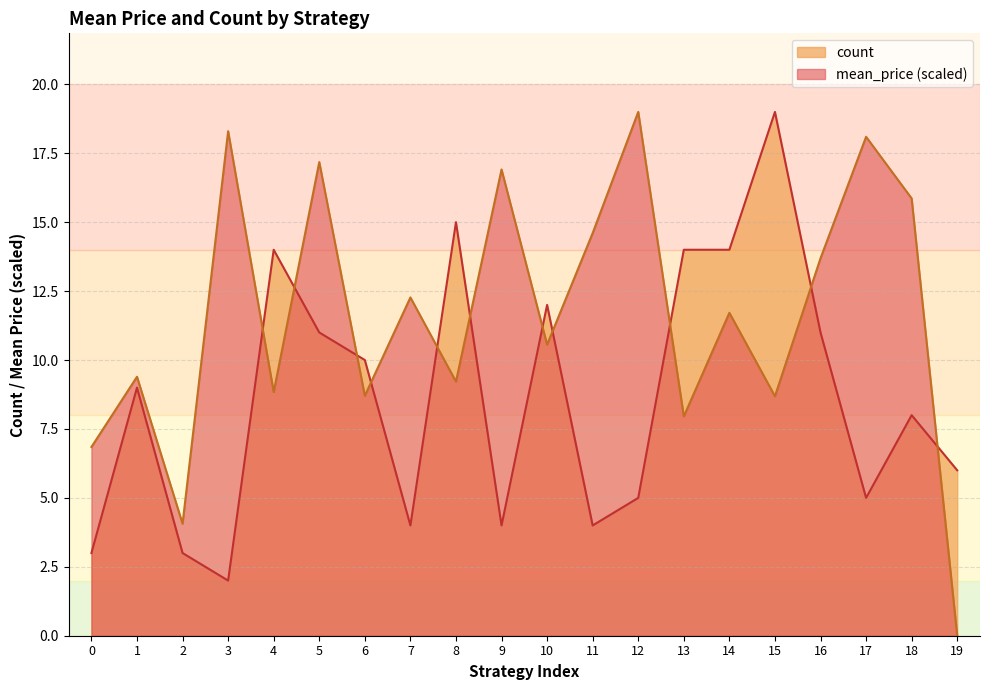

Where is the first local minimum for mean_price?

2